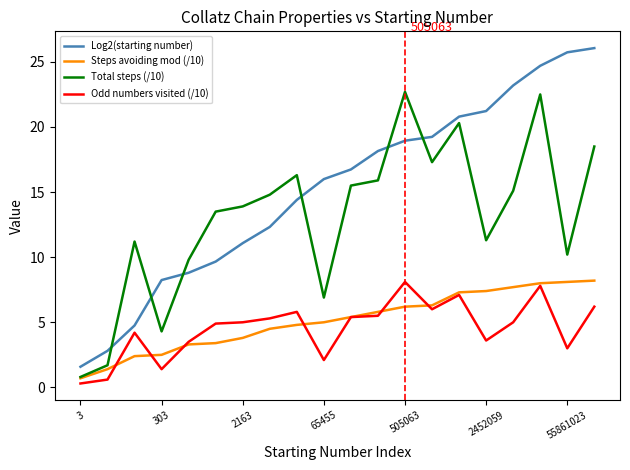

True or false: Steps avoiding mod (/10) and Log2(starting number) cross at least once.

False